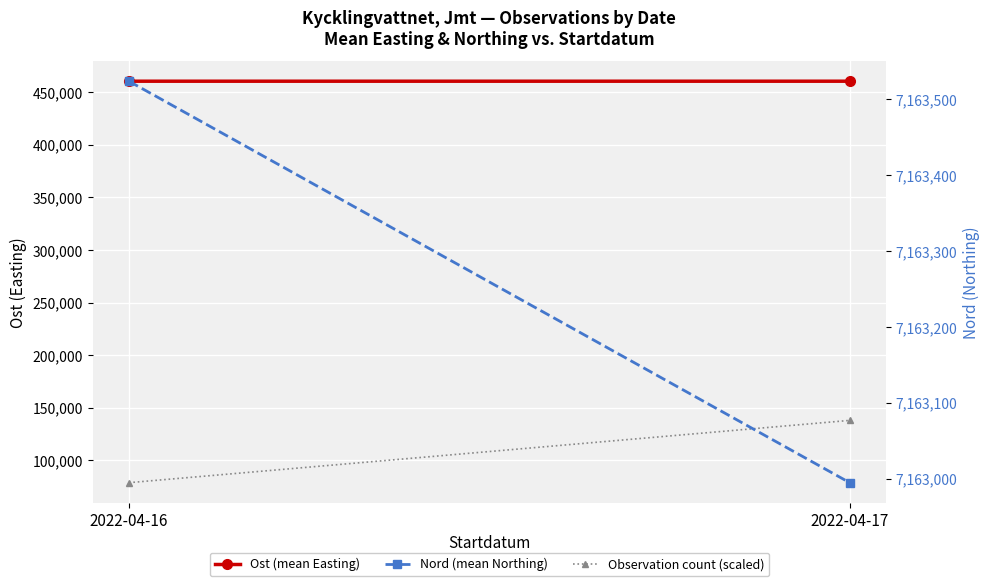

The Observation count (scaled) series shows 78912.3 at 2022-04-16. True or false?

True